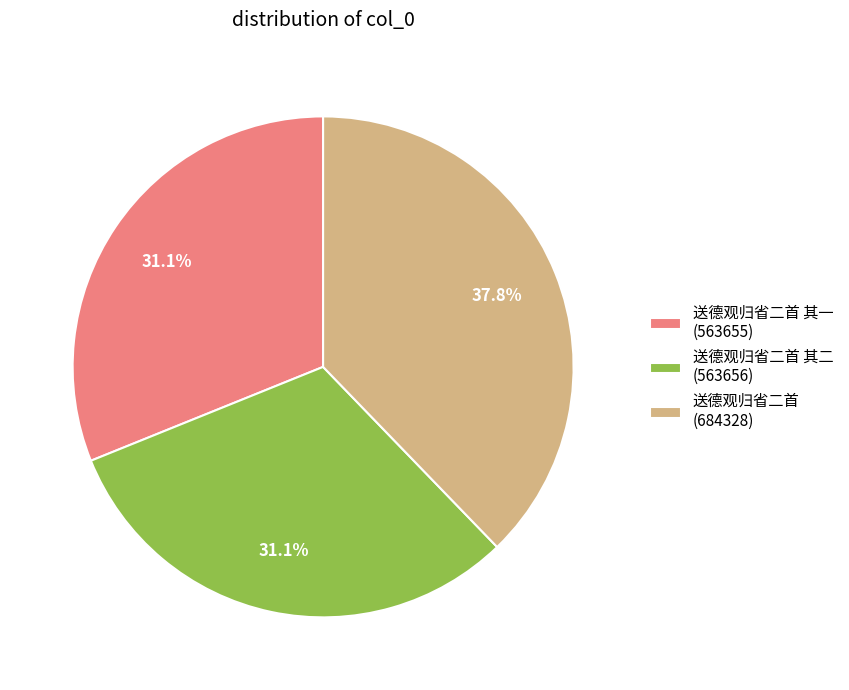

What percentage is NOT represented by 送德观归省二首 其一 (563655)?

68.9%